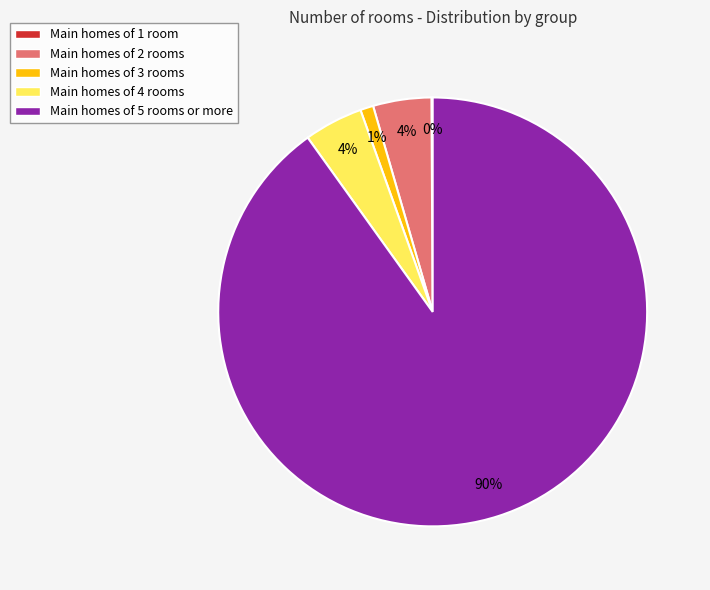

Which slice is the largest?

Main homes of 5 rooms or more